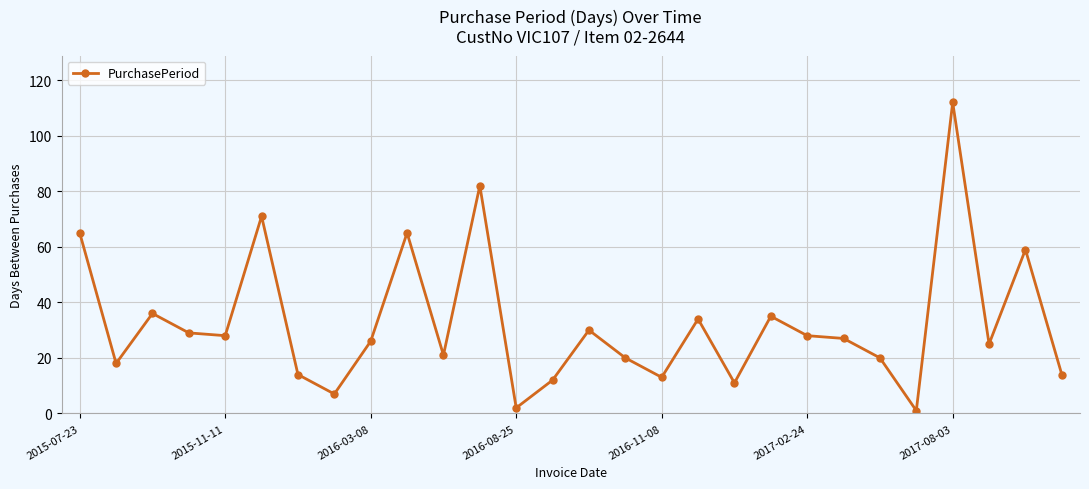

What is the sum of all values?

905